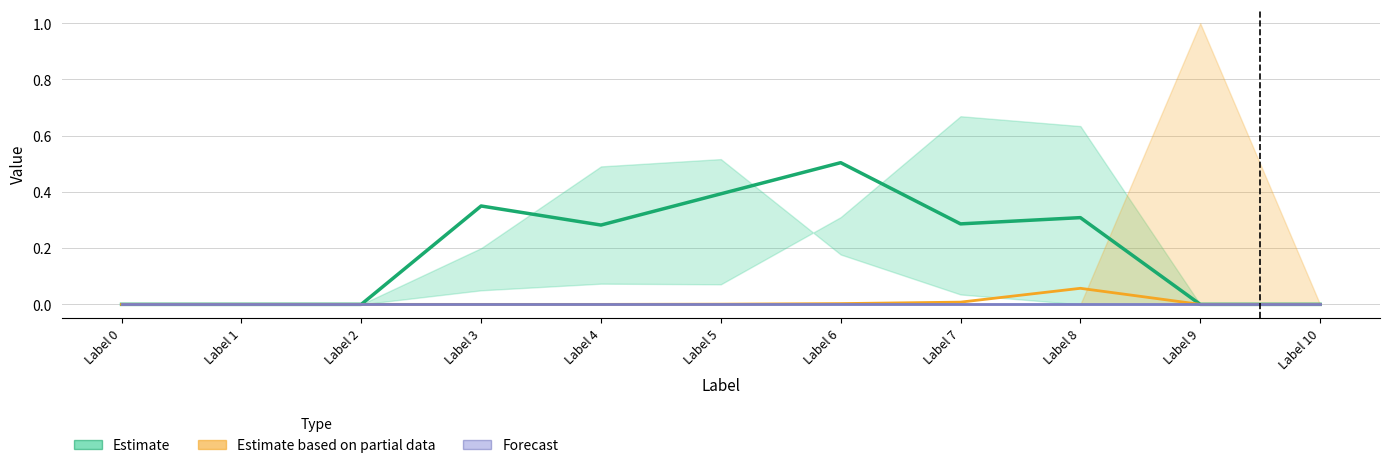

What is the spread (max minus min) of values at Label 5?

0.4